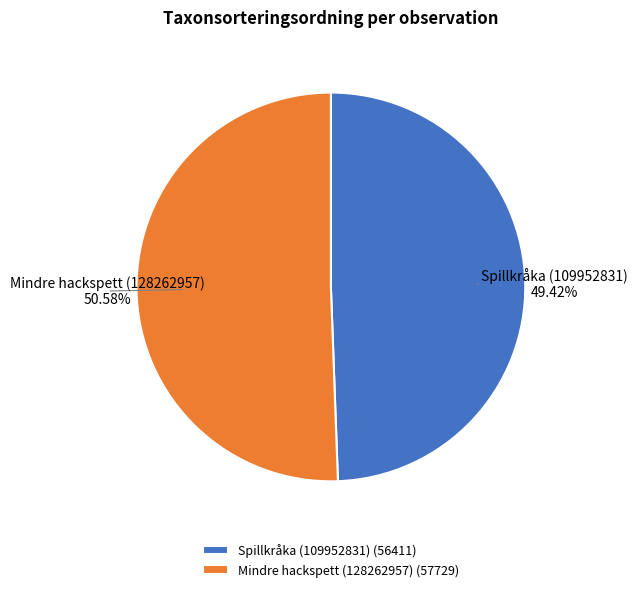

Between Mindre hackspett (128262957) and Spillkråka (109952831), which is larger?

Mindre hackspett (128262957)